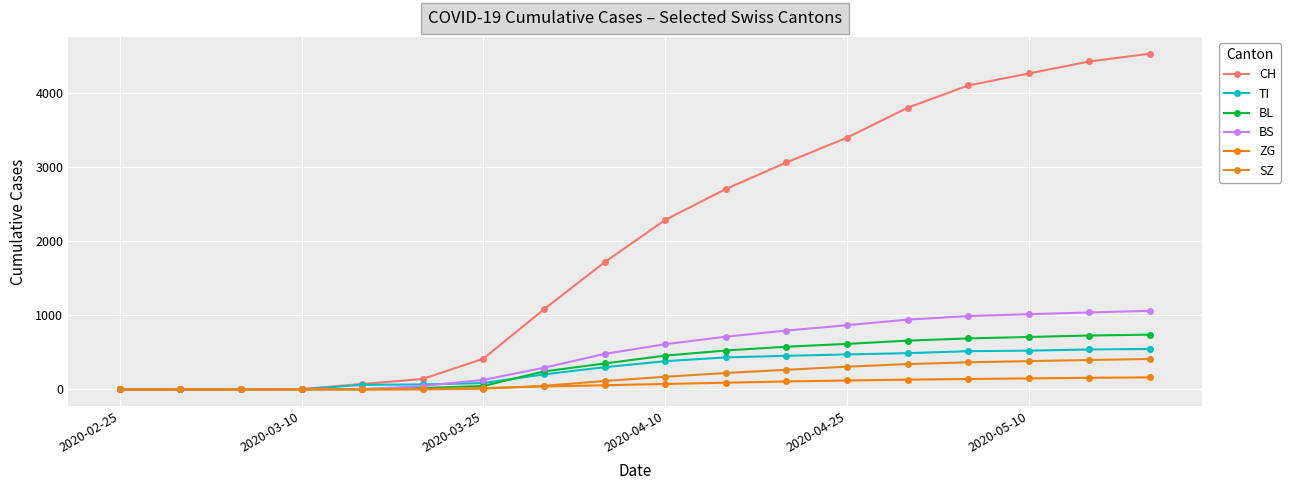

True or false: ZG and BS intersect in this chart.

False